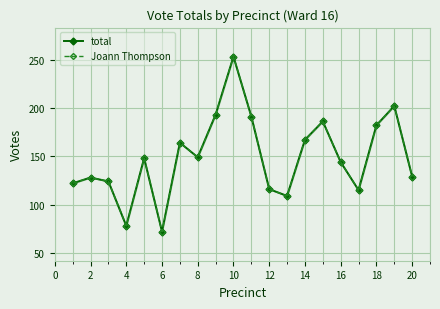

True or false: total and Joann Thompson intersect in this chart.

False